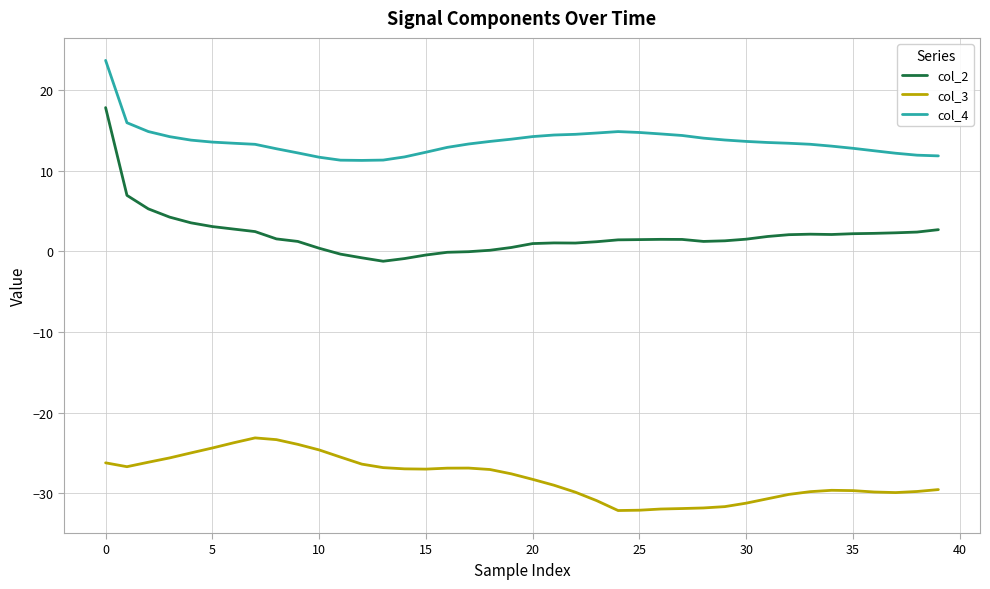

What is the difference between the maximum and minimum values in the col_4 series?

12.4